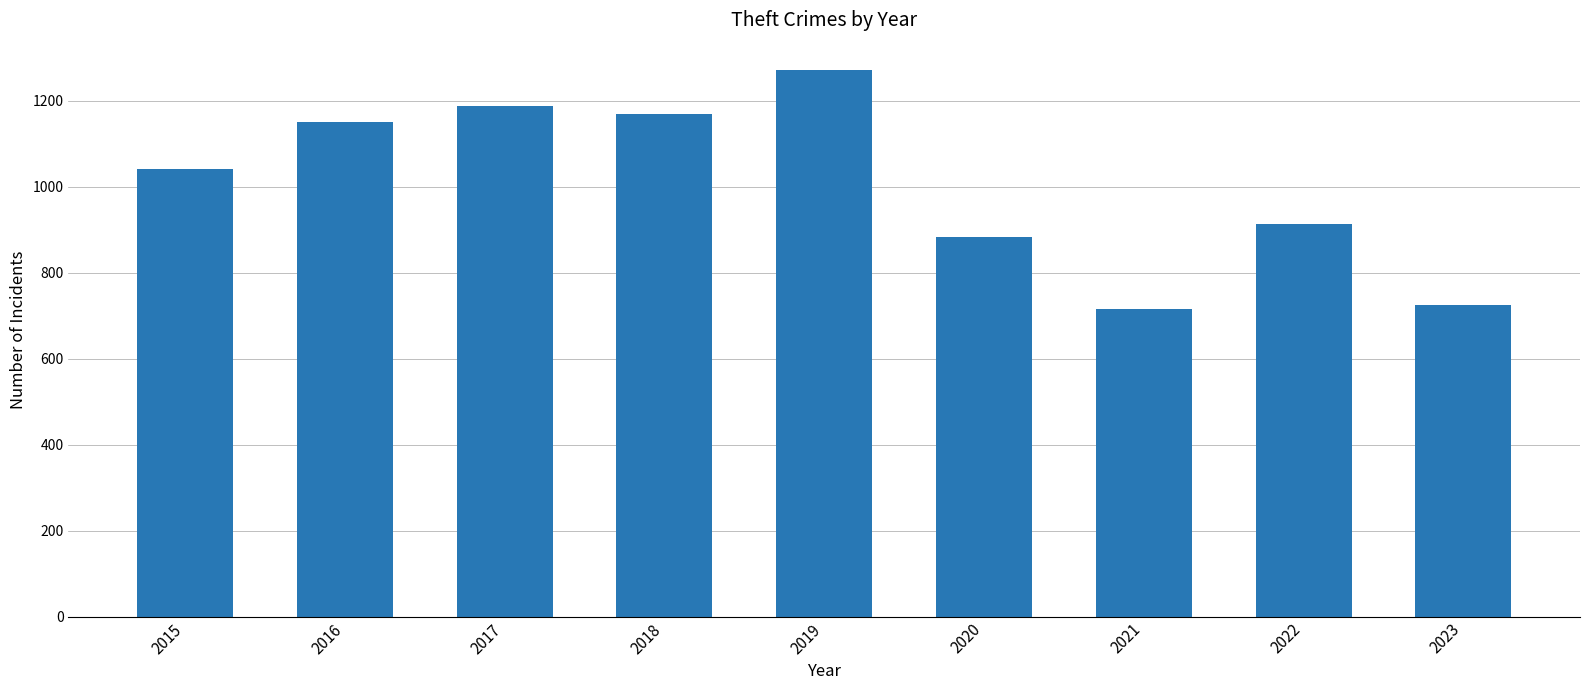

What is the value of the 8th bar from the left?

913